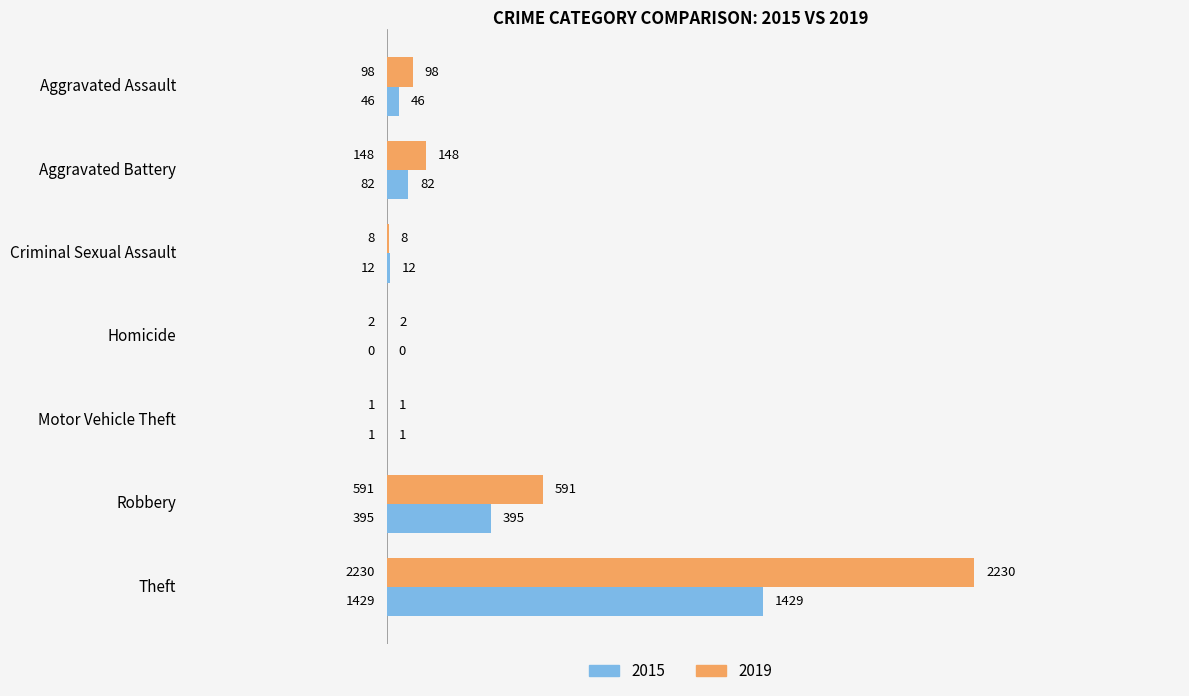

Between Aggravated Assault and Motor Vehicle Theft, which series saw the biggest shift?

2019